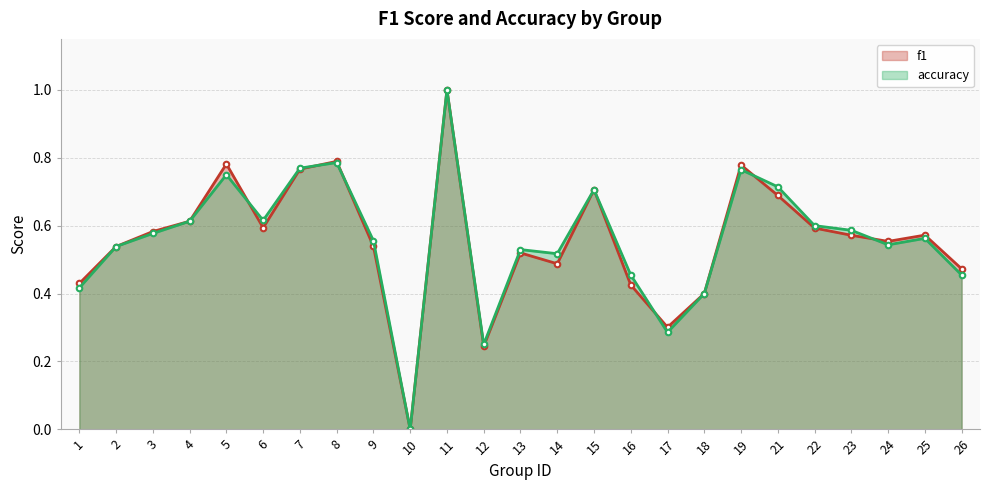

Is the value of accuracy at 2 greater than the value of f1 at 15?

No